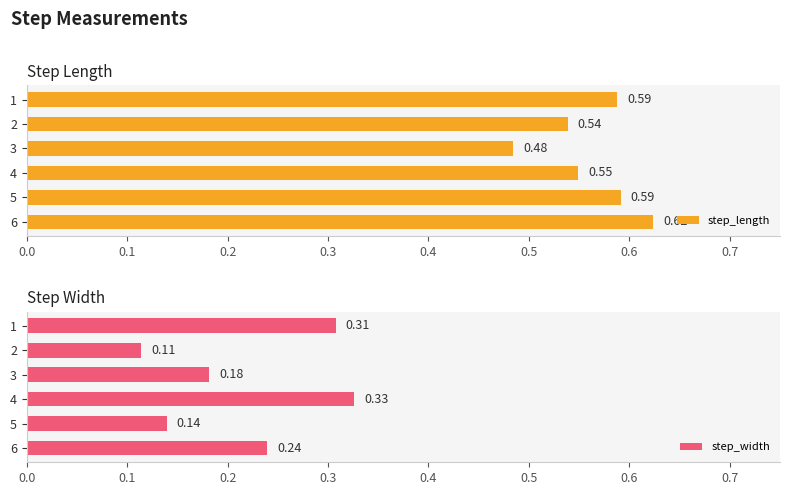

List the labels in order of step_width value, smallest first.

2, 5, 3, 6, 1, 4